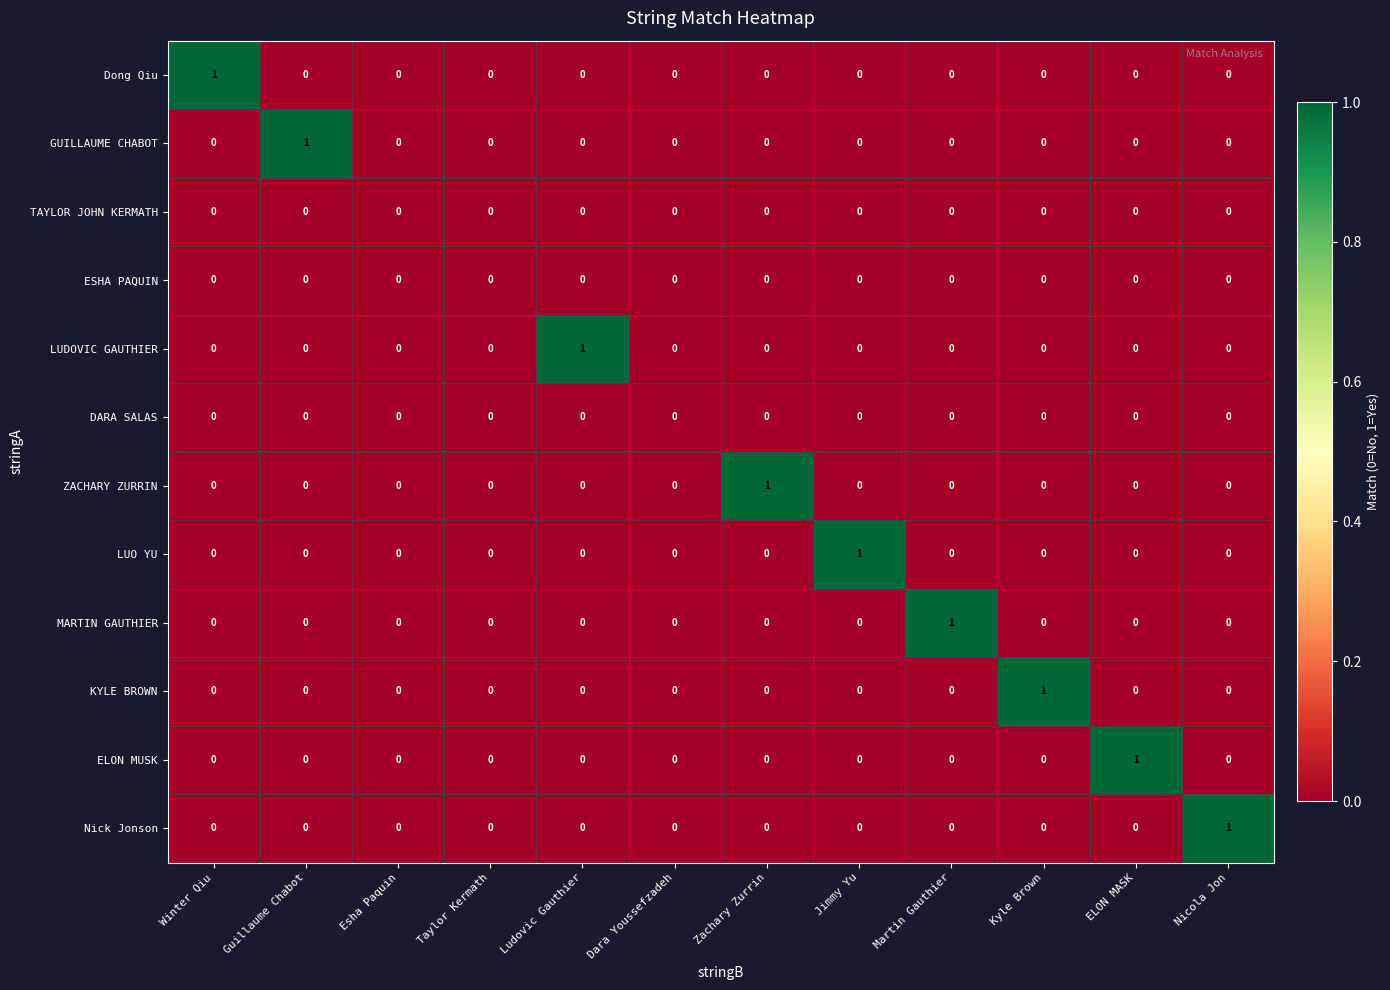

Count the GUILLAUME CHABOT values in the range 0 to 1.

12